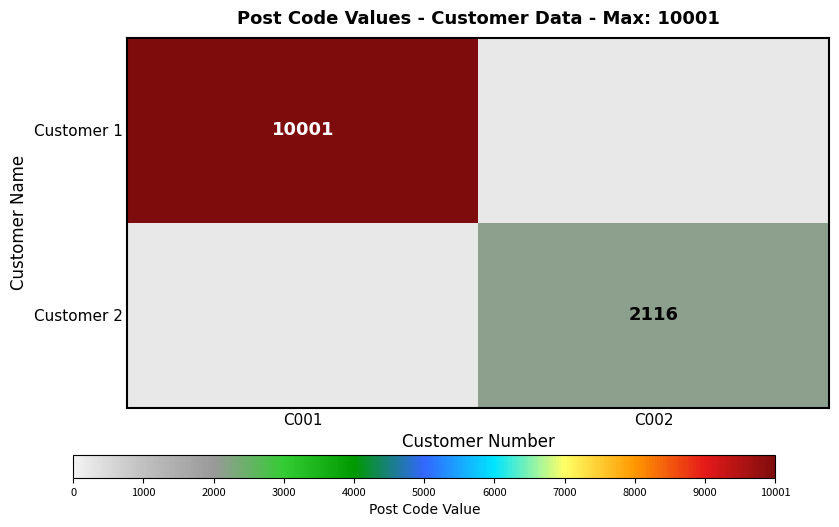

The Customer 1 series shows 10001 at C001. True or false?

True